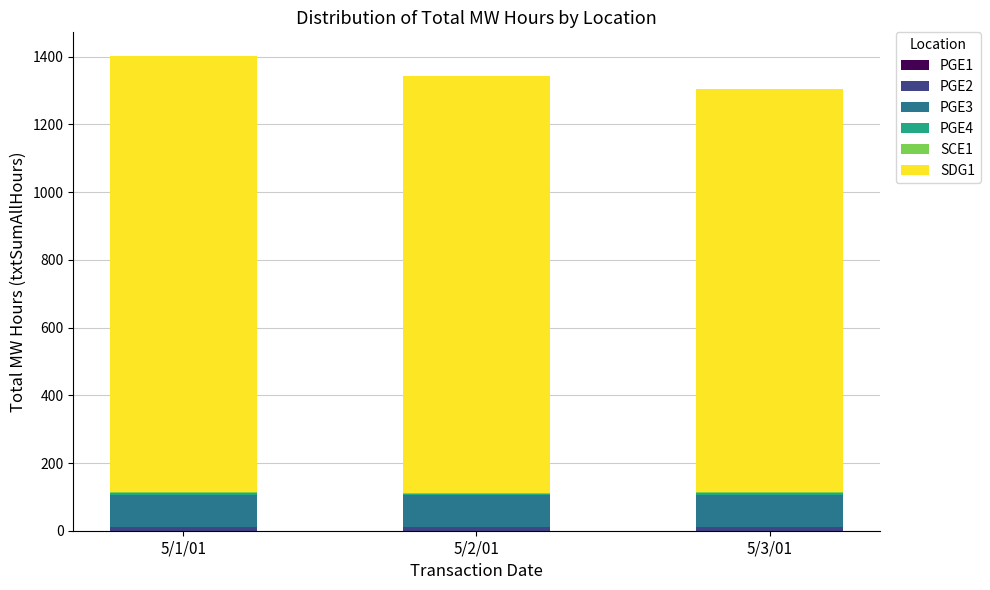

How many data points does each series have?

3